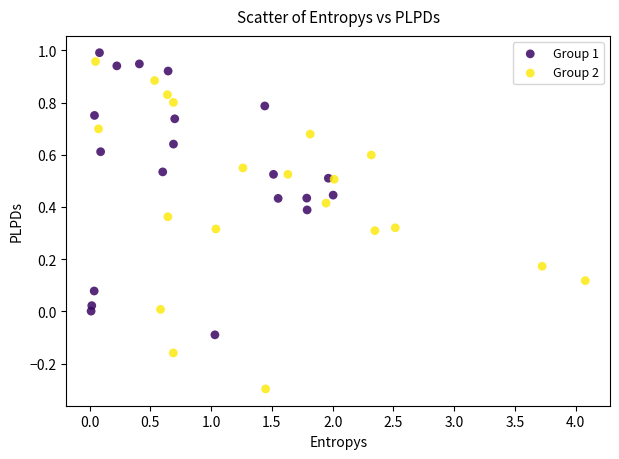

Which series has the widest spread of Y values?

Group 2